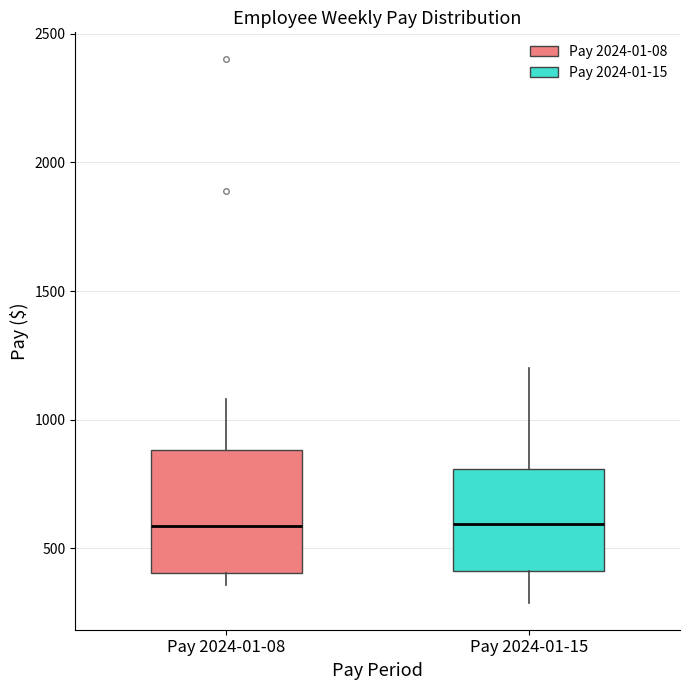

Which box is the tallest, from its lower edge to its upper edge?

Pay 2024-01-08